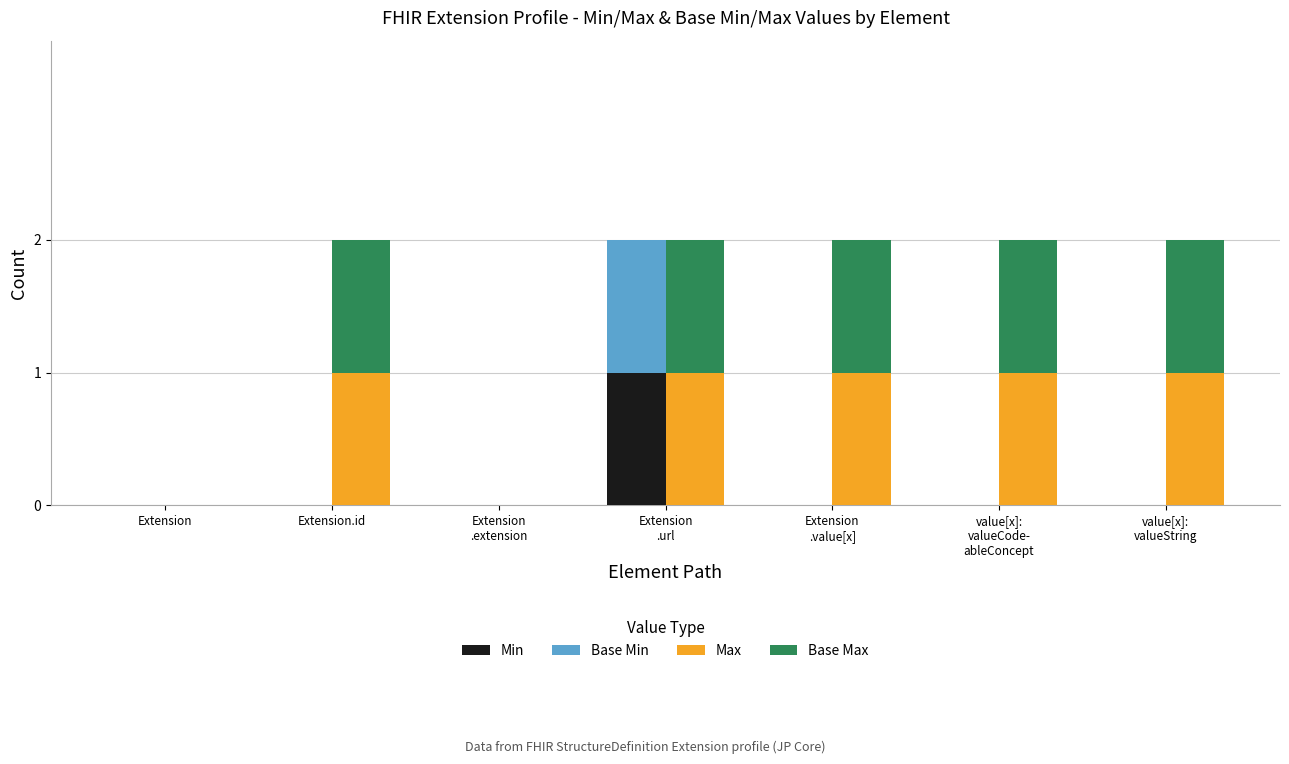

At which category is the sum across all series the highest?

Extension
.url